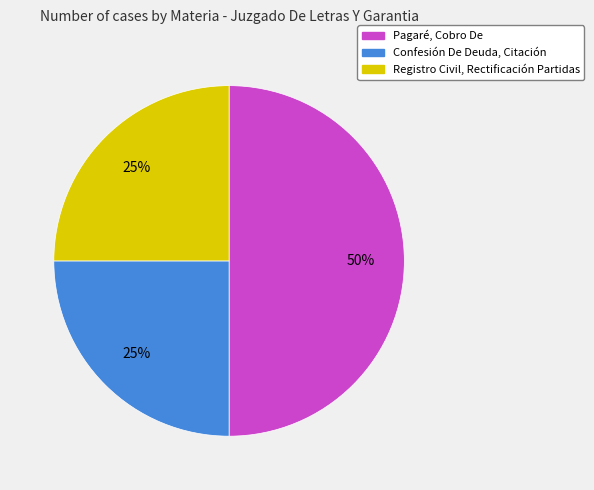

Is the sum of Registro Civil, Rectificación Partidas and Pagaré, Cobro De greater than half?

Yes